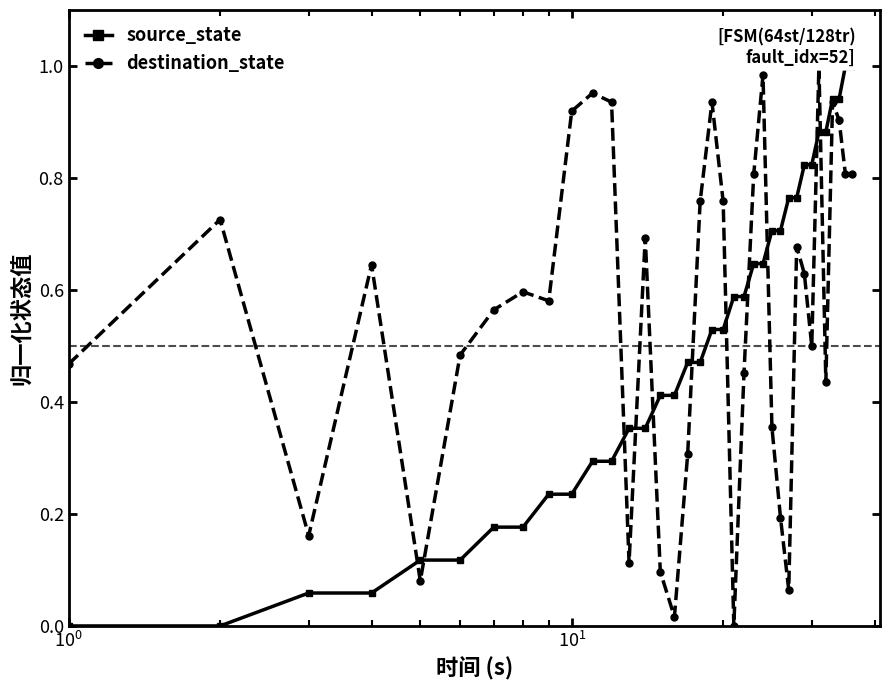

Reading left to right, list all the values displayed in this chart.

source_state: 0.0	0.0	0.1	0.1	0.1	0.1	0.2	0.2	0.2	0.2	0.3	0.3	0.4	0.4	0.4	0.4	0.5	0.5	0.5	0.5	0.6	0.6	0.6	0.6	0.7	0.7	0.8	0.8	0.8	0.8	0.9	0.9	0.9	0.9	1.0	1.0
destination_state: 0.5	0.7	0.2	0.6	0.1	0.5	0.6	0.6	0.6	0.9	1.0	0.9	0.1	0.7	0.1	0.0	0.3	0.8	0.9	0.8	0.0	0.5	0.8	1.0	0.4	0.2	0.1	0.7	0.6	0.5	1.0	0.4	0.9	0.9	0.8	0.8